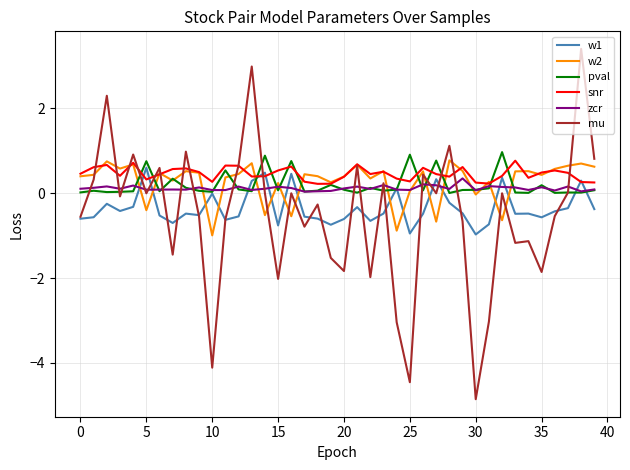

What is the smallest value displayed?

-4.9